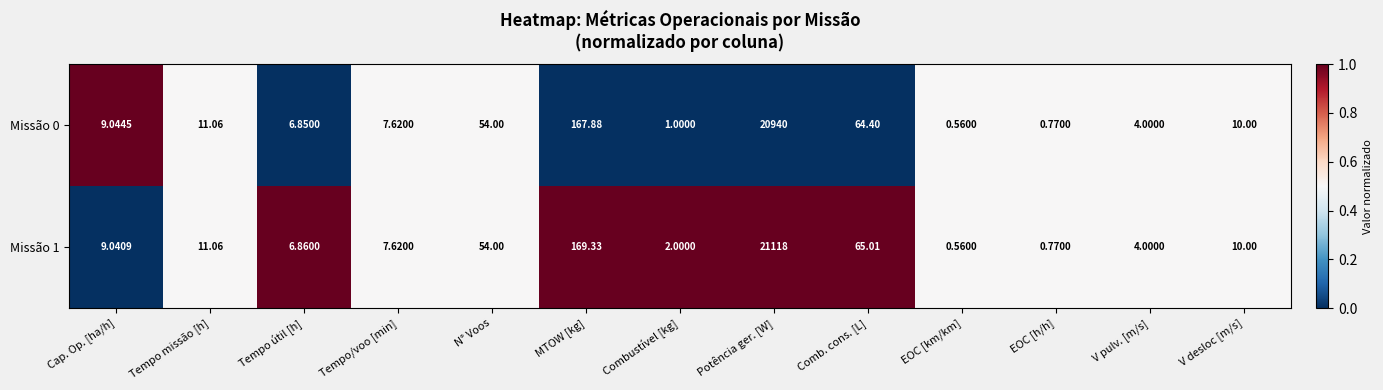

At Tempo útil [h], list the series in order from smallest to largest.

Missão 0, Missão 1